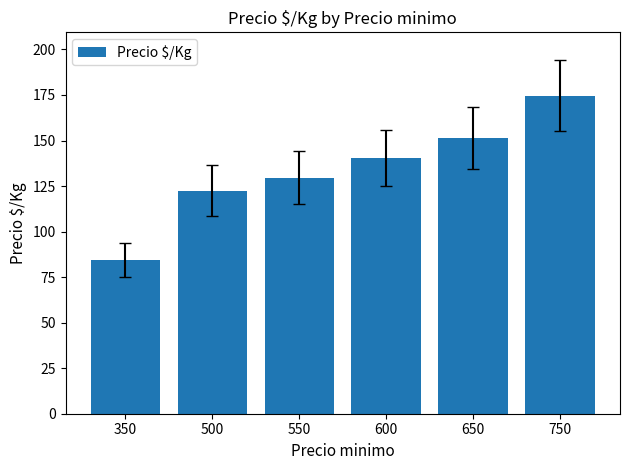

How many values are below 140?

3